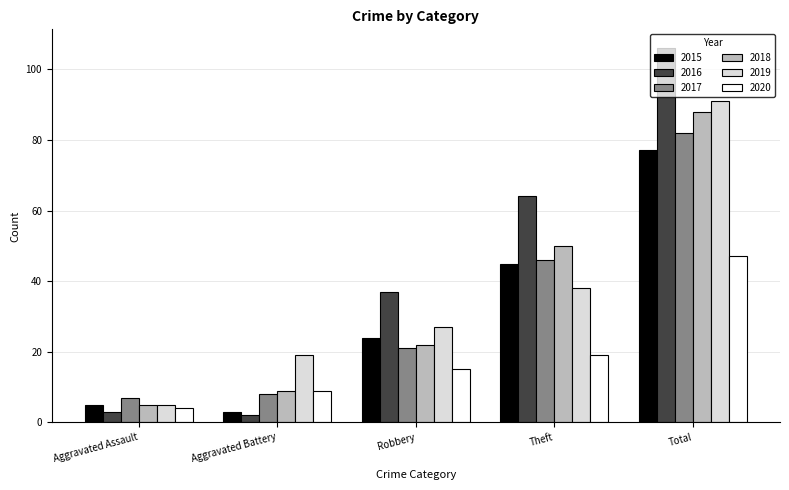

The value of 2015 at Robbery is 24. True or false?

True